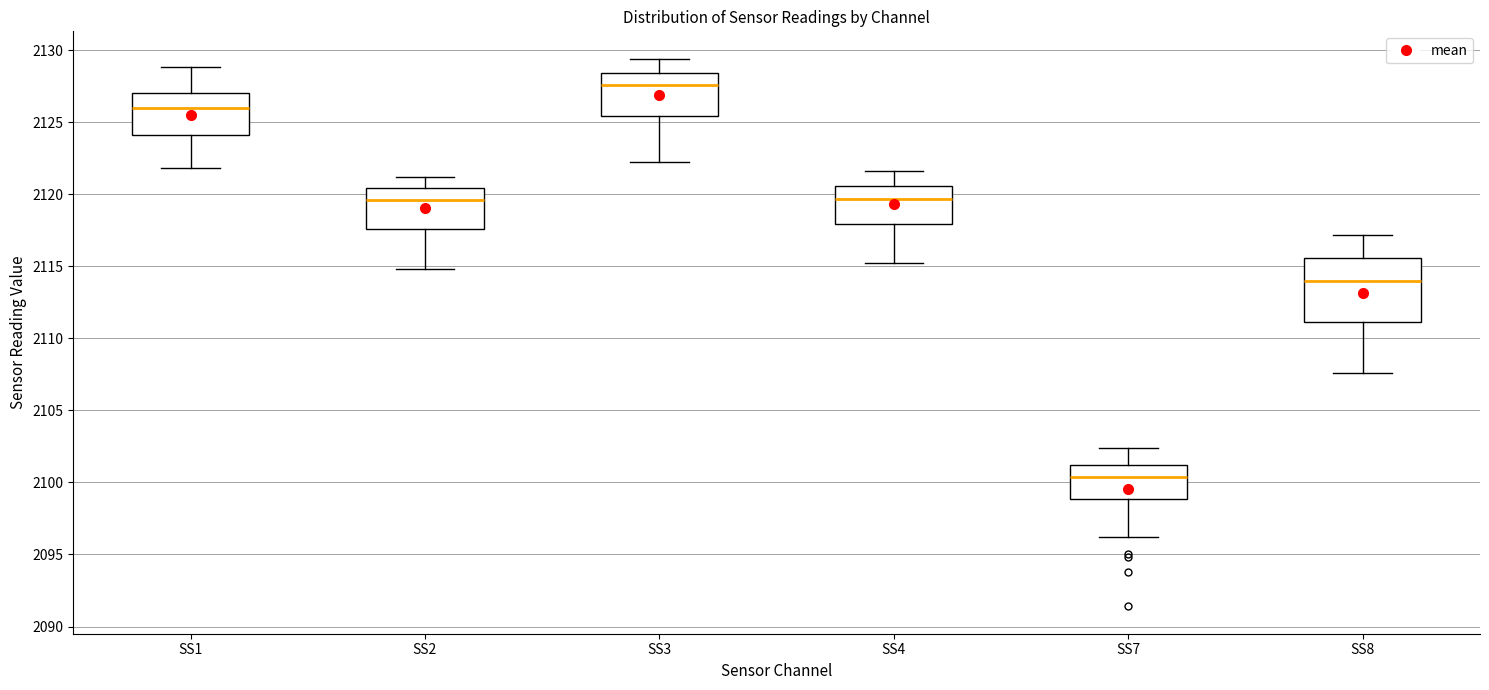

Reading left to right, transcribe this box plot: for each box, give where its median line is, the range the box spans, and where its two whiskers end, as read against the y-axis. The values are not printed on the chart, so give them approximately, as read against the axis.

SS1: median 2126.0, box 2124.0 to 2127.0, whiskers 2122.0 to 2129.0
SS2: median 2119.5, box 2117.5 to 2120.5, whiskers 2115.0 to 2121.0
SS3: median 2127.5, box 2125.5 to 2128.5, whiskers 2122.0 to 2129.5
SS4: median 2119.5, box 2118.0 to 2120.5, whiskers 2115.0 to 2121.5
SS7: median 2100.5, box 2099.0 to 2101.0, whiskers 2096.0 to 2102.5
SS8: median 2114.0, box 2111.0 to 2115.5, whiskers 2107.5 to 2117.0